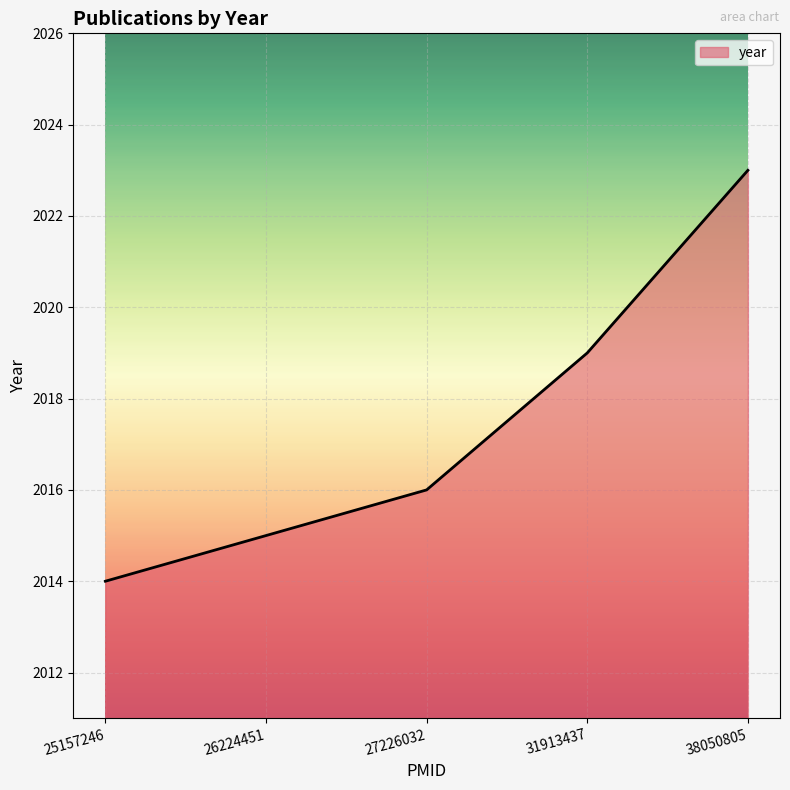

Is it true that the value at 38050805 is 2023?

True